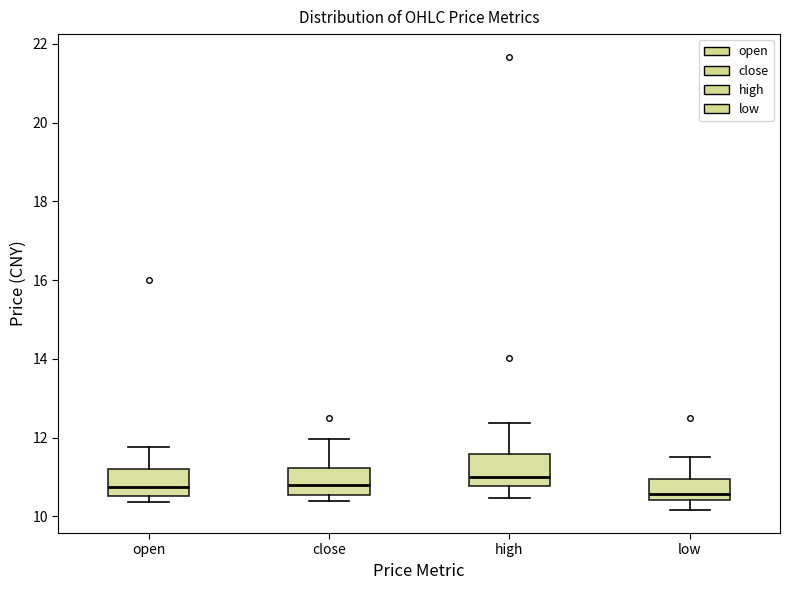

Reading left to right, read every box against the y-axis: the position of its median line, the range the box covers, and the ends of its whiskers. The values are not printed on the chart, so give them approximately, as read against the axis.

open: median 10.8, box 10.6 to 11.2, whiskers 10.4 to 11.8
close: median 10.8, box 10.6 to 11.2, whiskers 10.4 to 12.0
high: median 11.0, box 10.8 to 11.6, whiskers 10.4 to 12.4
low: median 10.6, box 10.4 to 11.0, whiskers 10.2 to 11.4